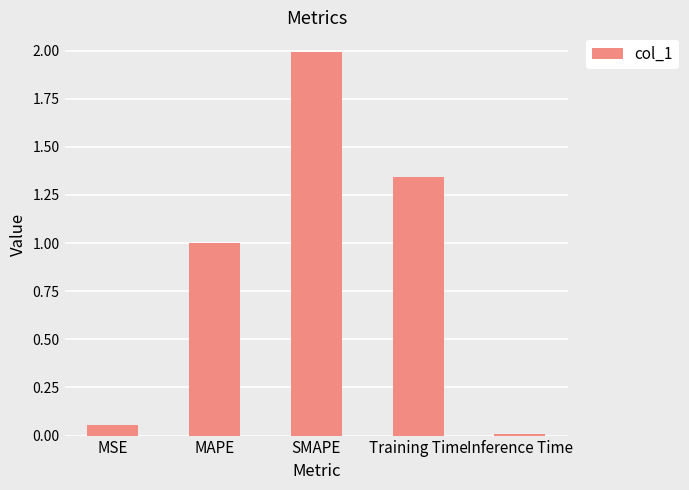

At which label is the value closest to 1?

MAPE